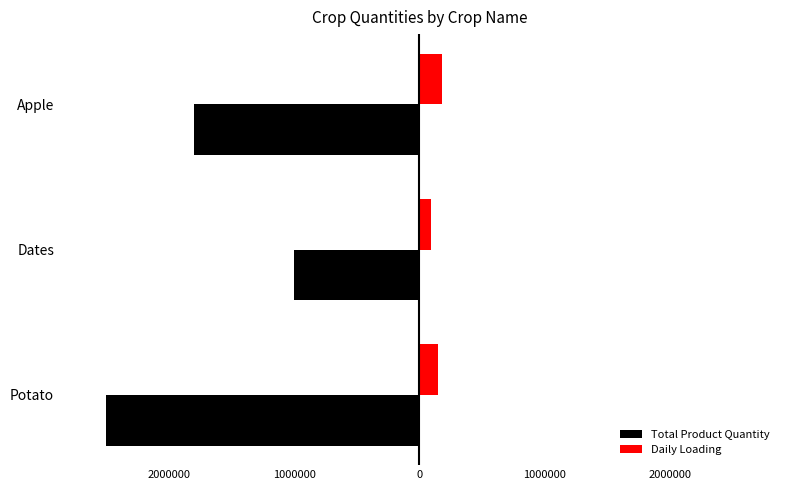

What are all the series names shown in the legend?

Total Product Quantity, Daily Loading